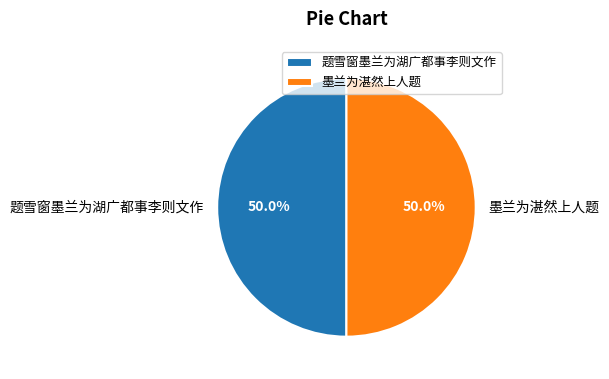

What is the ratio of the value at 题雪窗墨兰为湖广都事李则文作 to the value at 墨兰为湛然上人题?

1.0